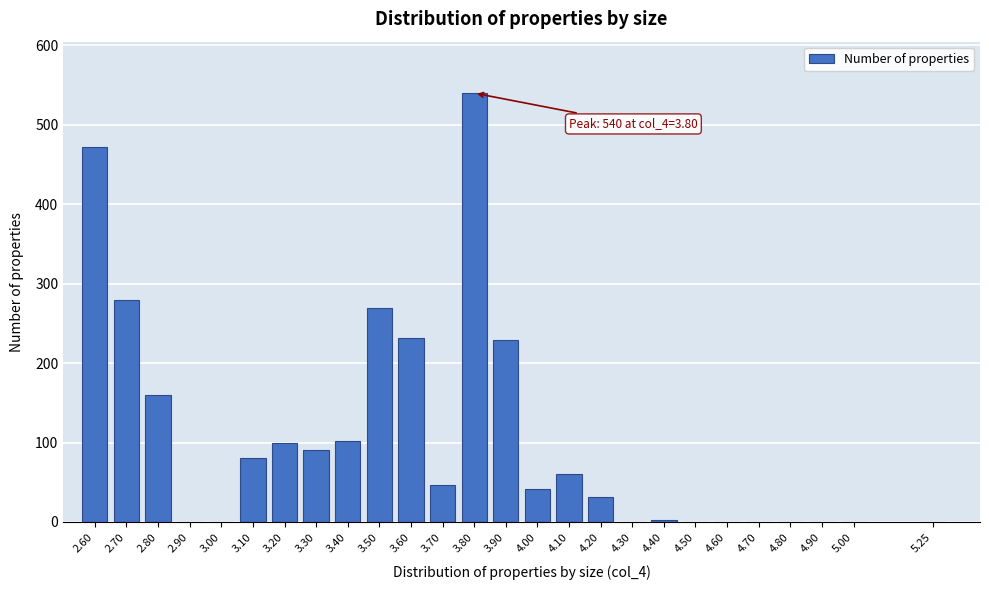

What is the sum of all values?

2739